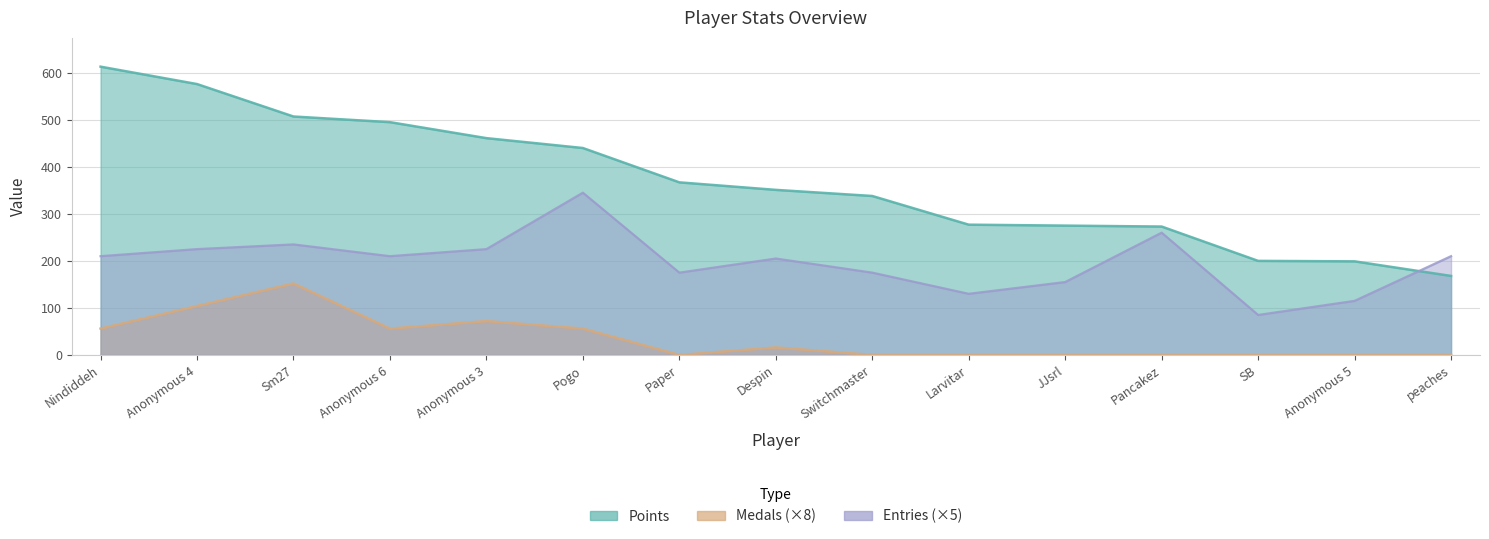

What is the sum of the Points values at Sm27 and peaches?

675